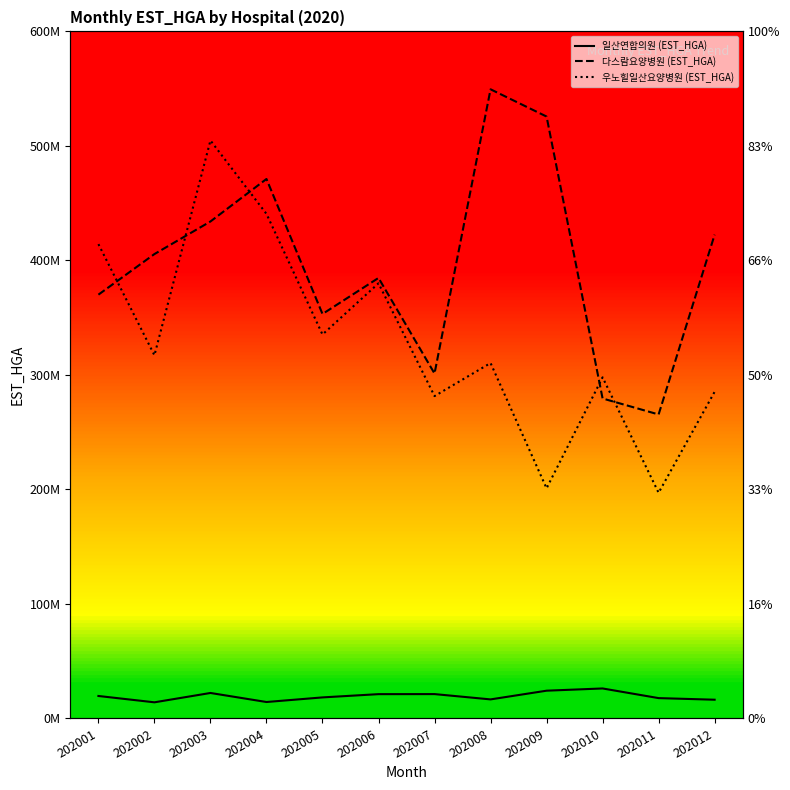

List the series in order of their overall mean, highest first.

다스람요양병원 (EST_HGA), 우노힐일산요양병원 (EST_HGA), 일산연합의원 (EST_HGA)